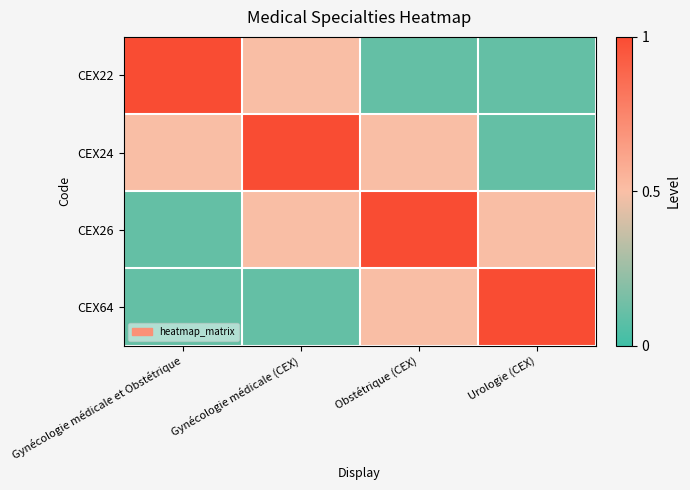

What is the total value across all series at Gynécologie médicale et Obstétrique?

1.7